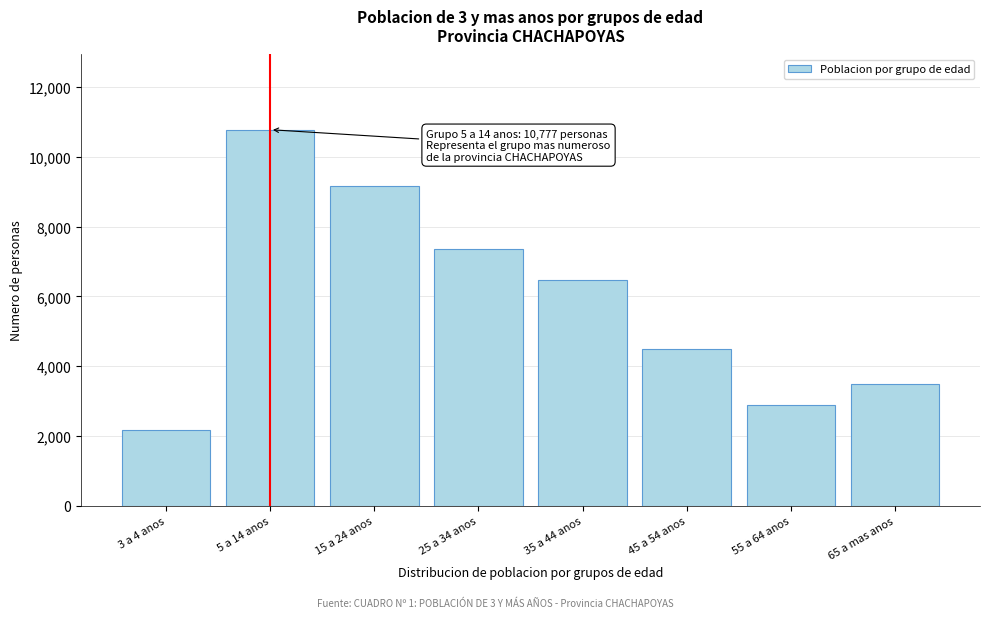

Reading left to right, transcribe all the data shown in this chart.

3 a 4 anos=2181	5 a 14 anos=10777	15 a 24 anos=9166	25 a 34 anos=7367	35 a 44 anos=6455	45 a 54 anos=4494	55 a 64 anos=2884	65 a mas anos=3481